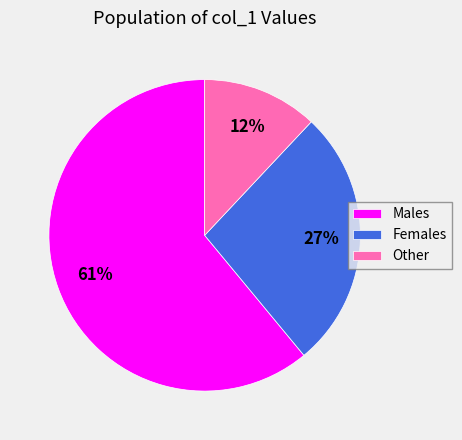

To the nearest percent, what is the difference between the largest and smallest slice percentages?

49%